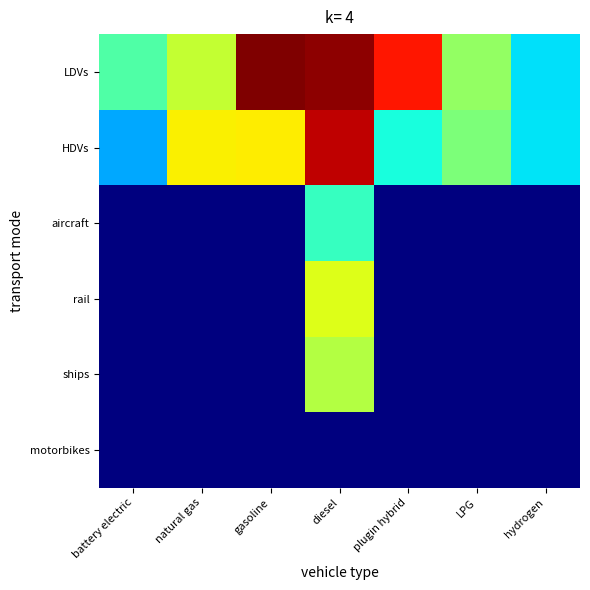

How many data points does each series have?

7